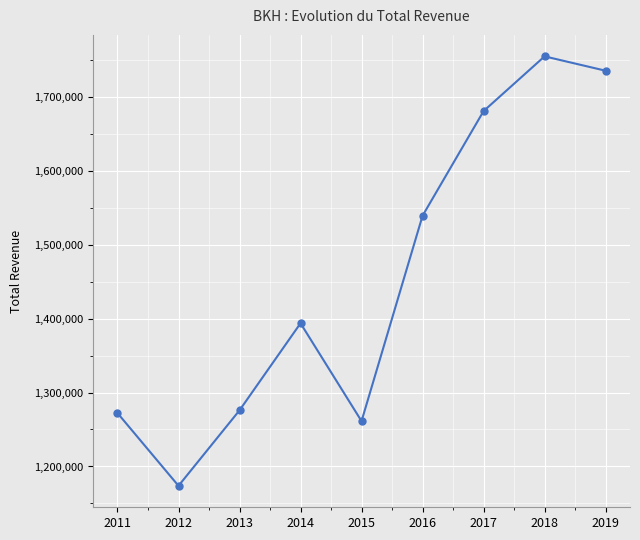

What is the sum of the values at 2018 and 2013?

3030200